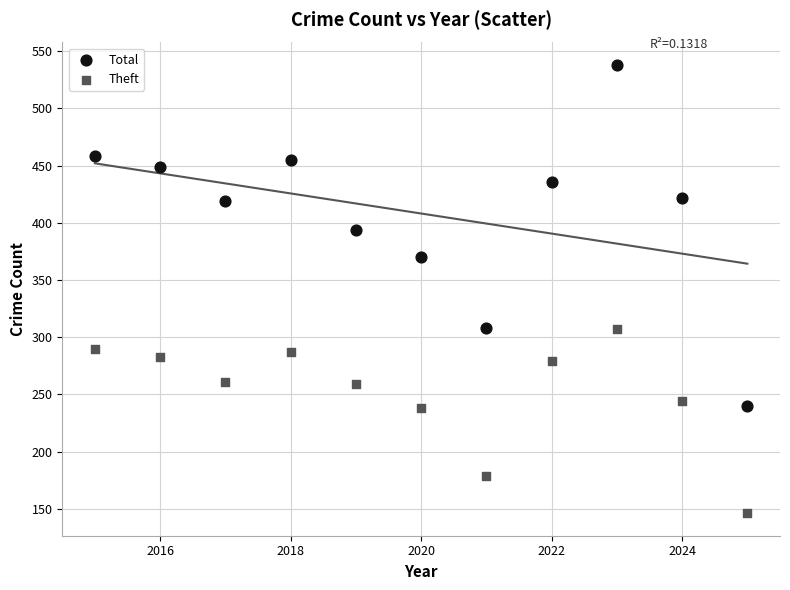

Which series has the largest Y range (max minus min)?

Total